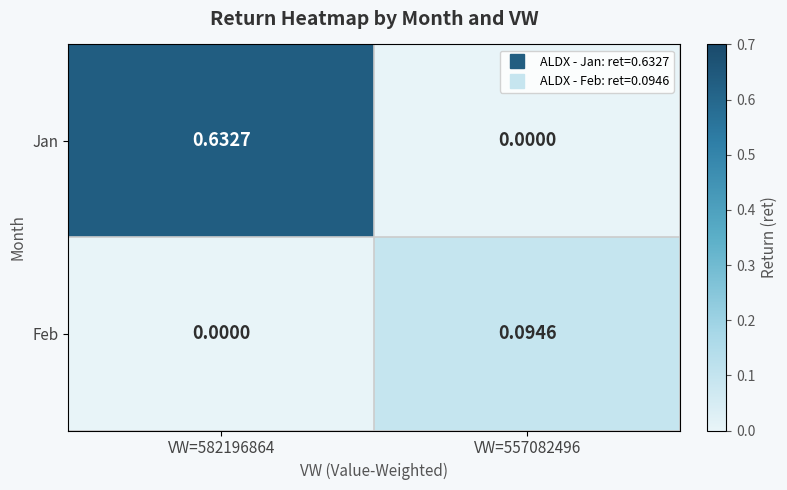

Rank the series by their average value, from highest to lowest.

Jan, Feb